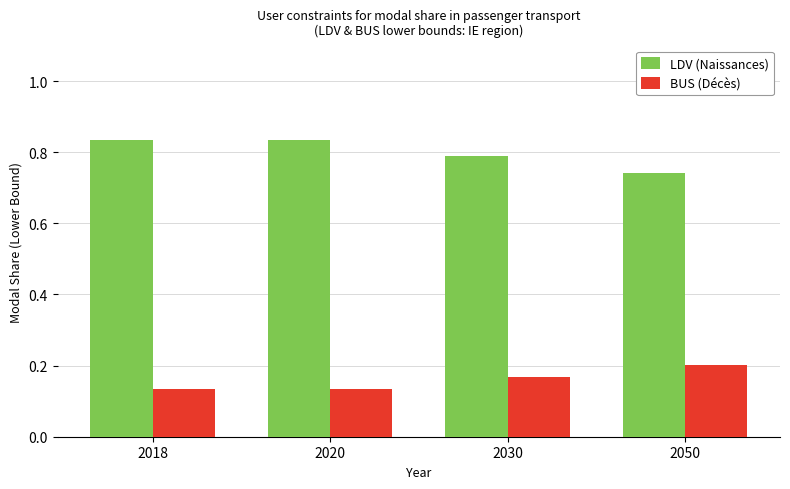

The BUS (Décès) series shows 0.1 at 2030. True or false?

False